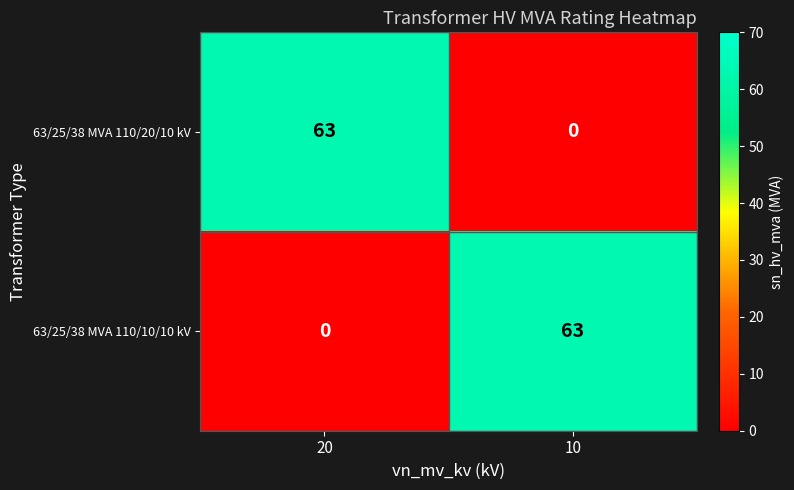

What is the total value across all series at 20?

63